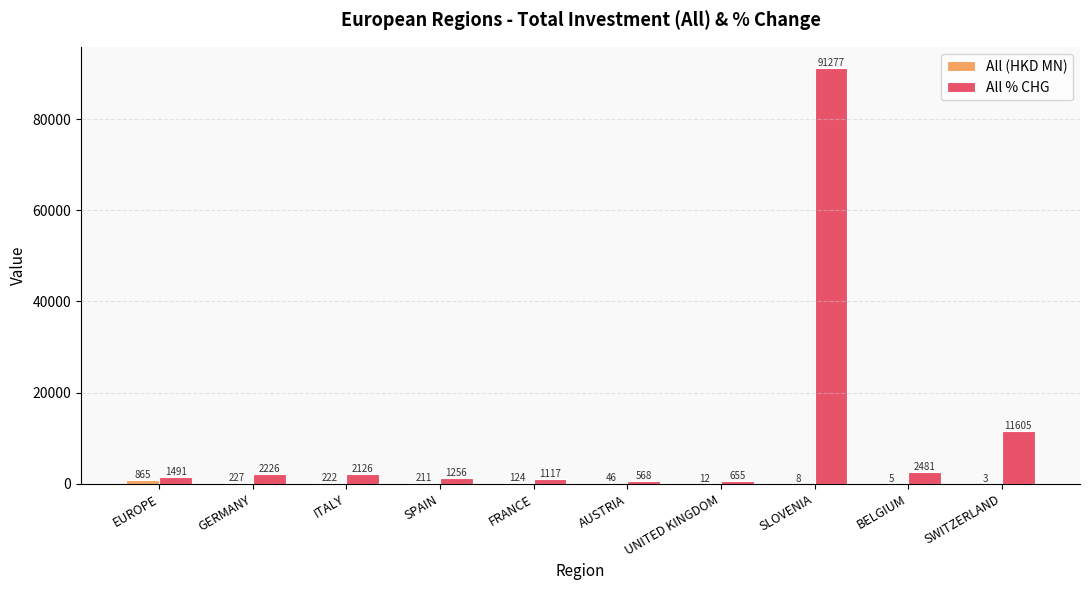

Is it true that All % CHG equals 3421.3 at SWITZERLAND?

False